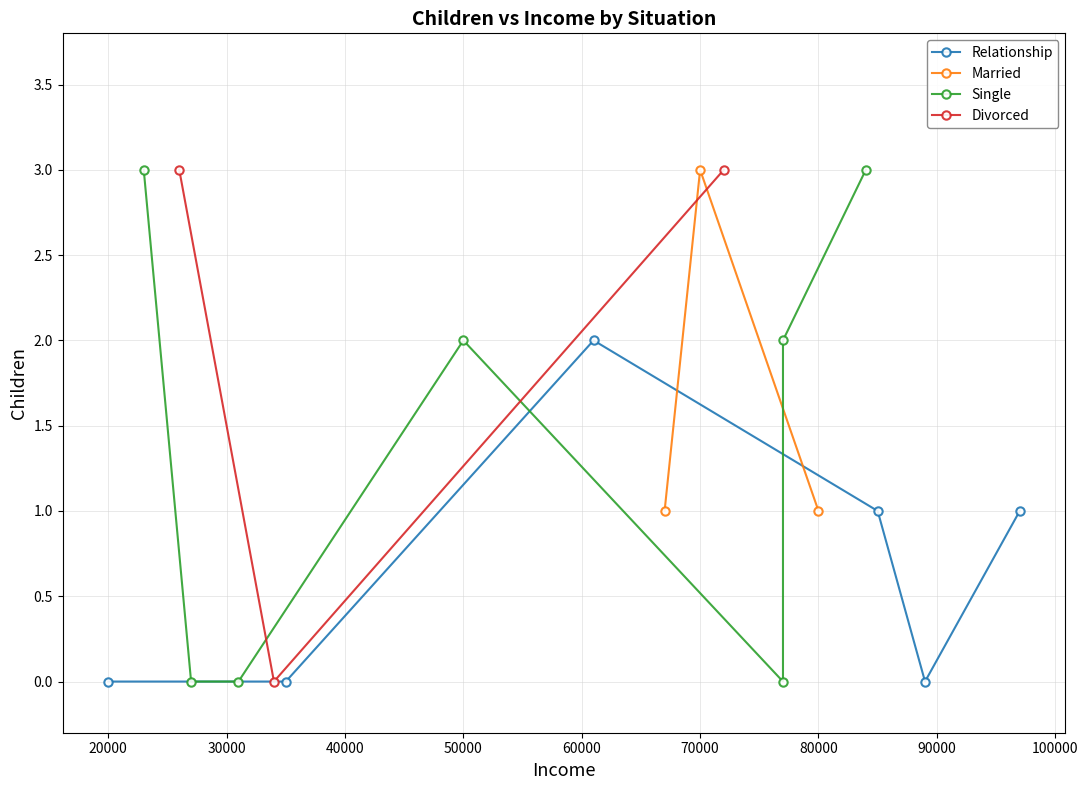

True or false: Divorced and Relationship cross at least once.

True